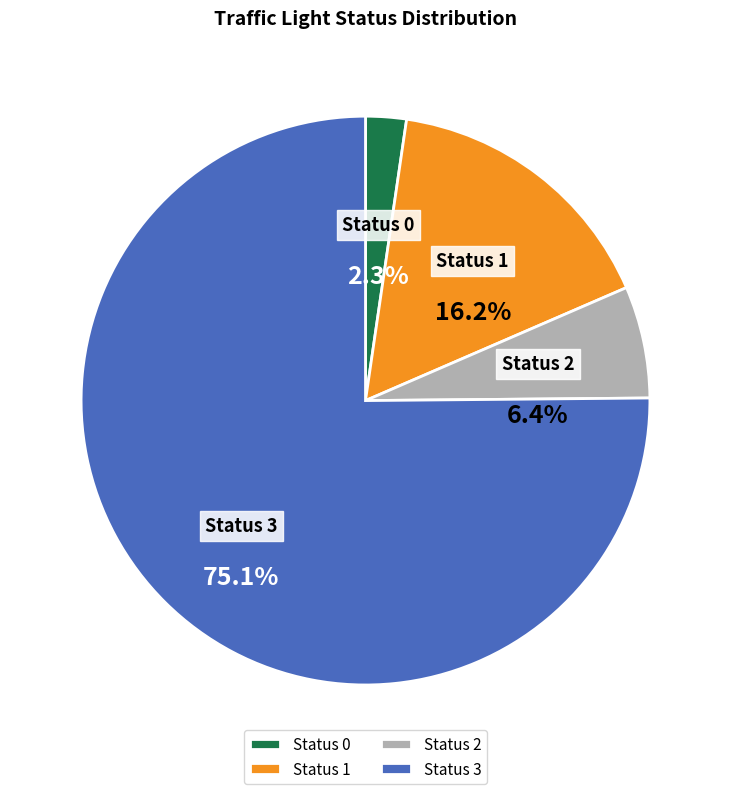

Is there any slice that represents more than half of the pie?

Yes